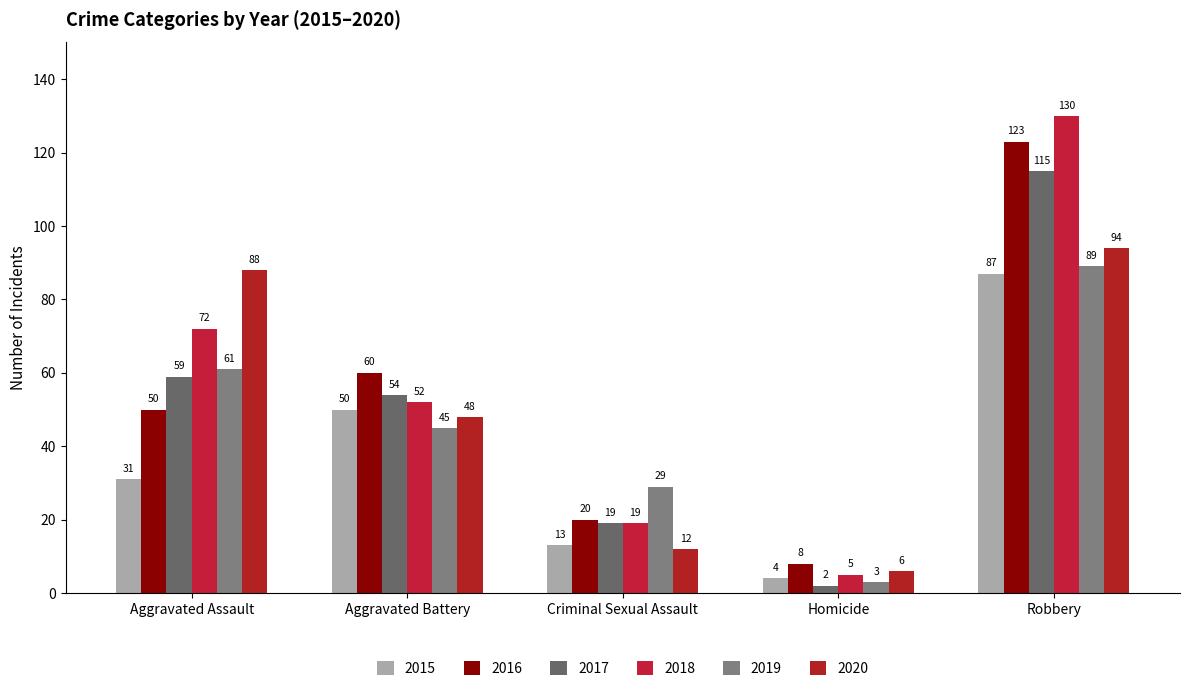

What is the difference between the second highest and minimum values in the 2020 series?

82